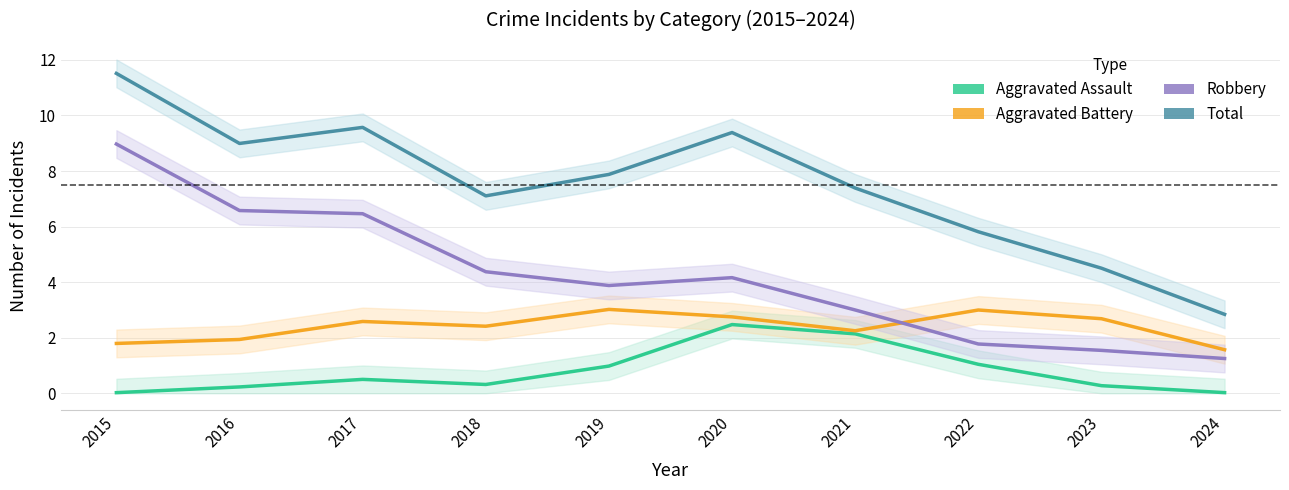

At which label is Robbery closest to 5?

2018